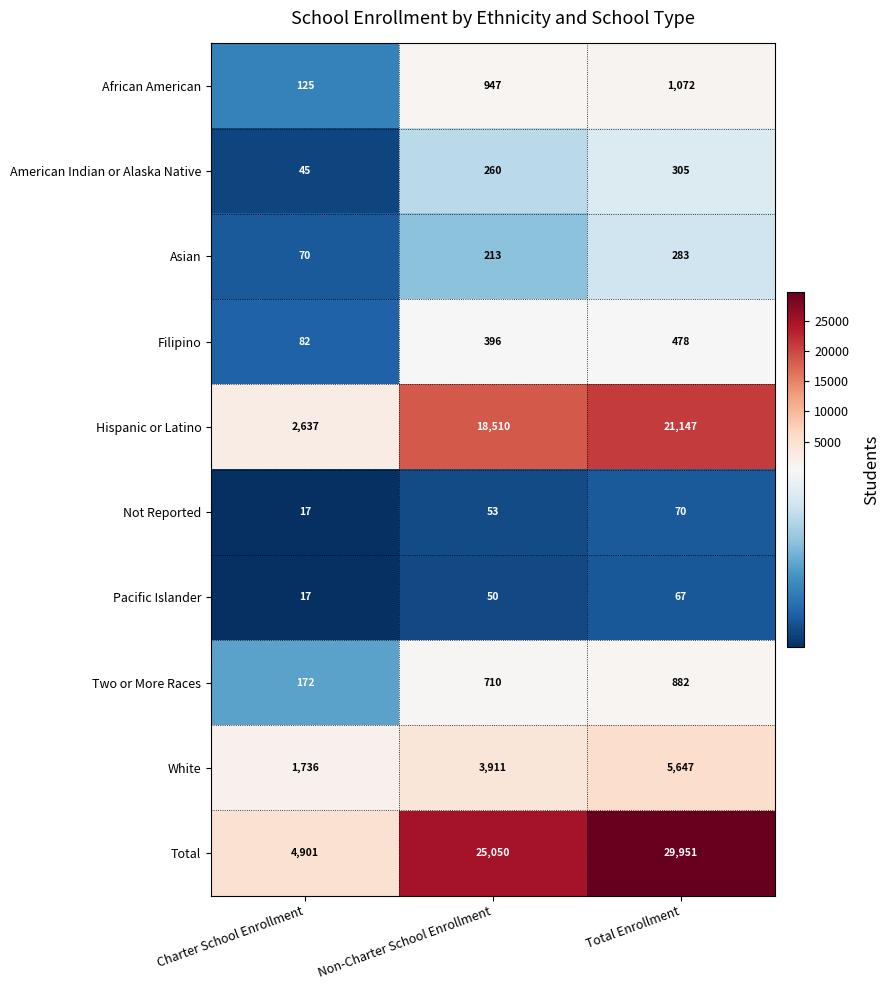

Rank the series at Non-Charter School Enrollment from lowest to highest value.

Pacific Islander, Not Reported, Asian, American Indian or Alaska Native, Filipino, Two or More Races, African American, White, Hispanic or Latino, Total